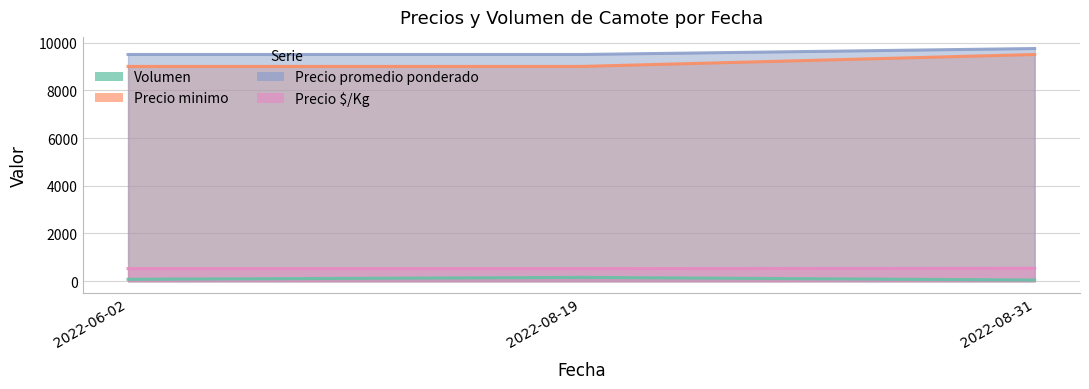

Is it true that Precio $/Kg equals 156 at 2022-08-31?

False